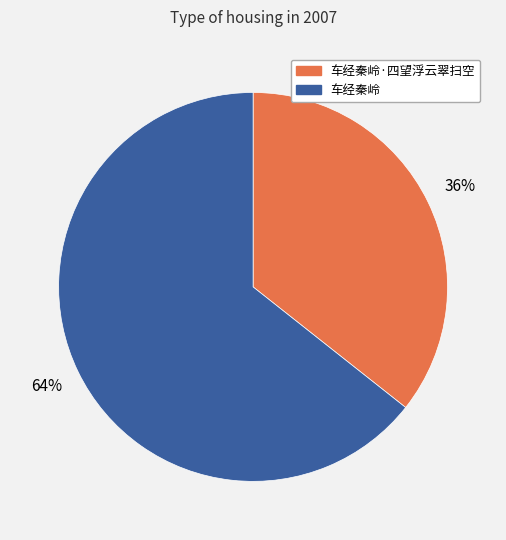

Does any single category account for the majority?

Yes